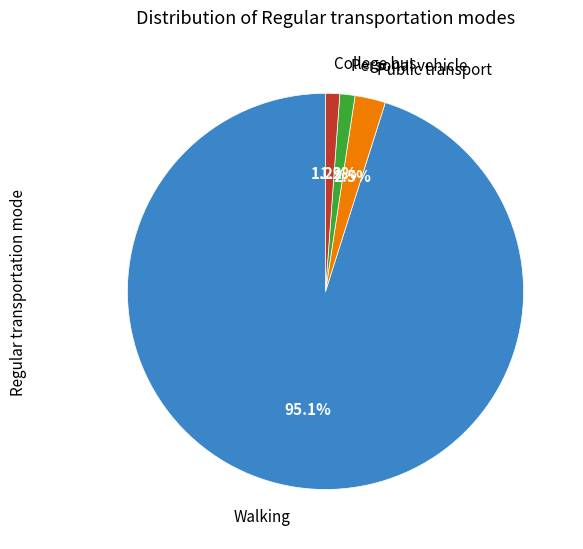

Approximately how many times larger is the value at Personal vehicle compared to Public transport?

0.5